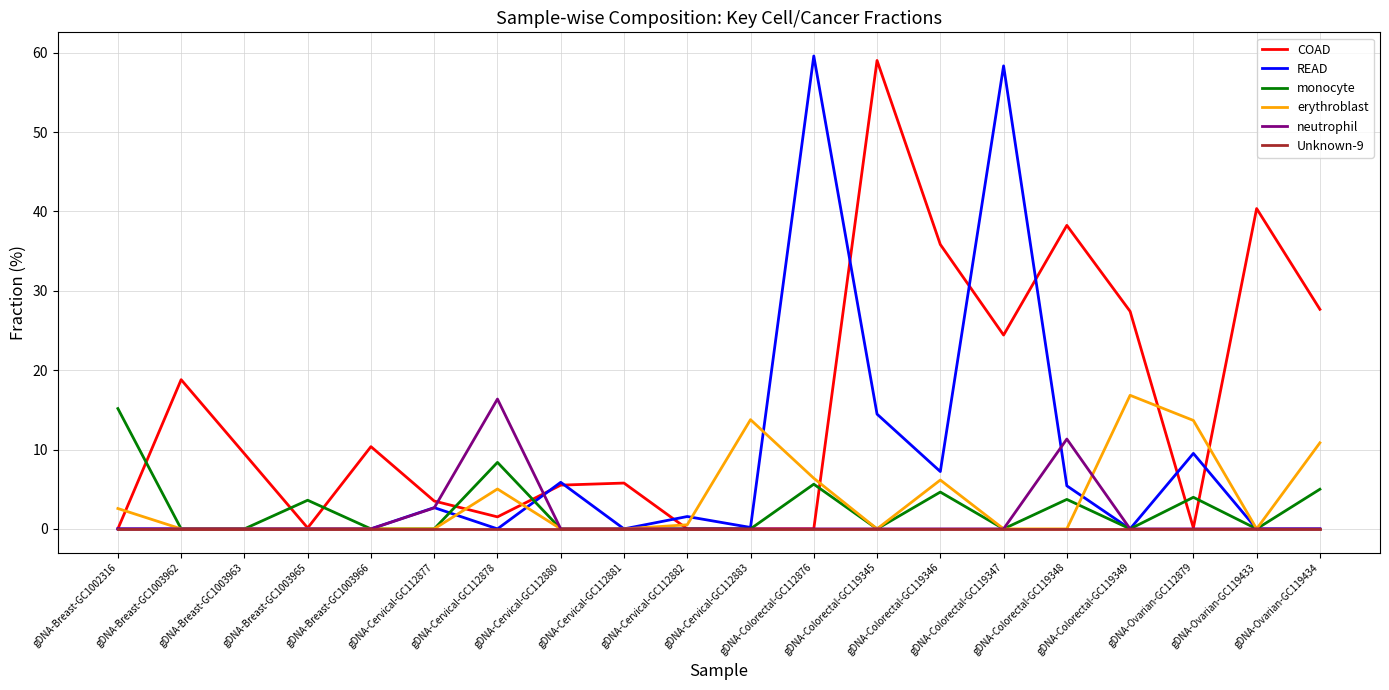

Where is READ nearest to the value 29?

gDNA-Colorectal-GC119345